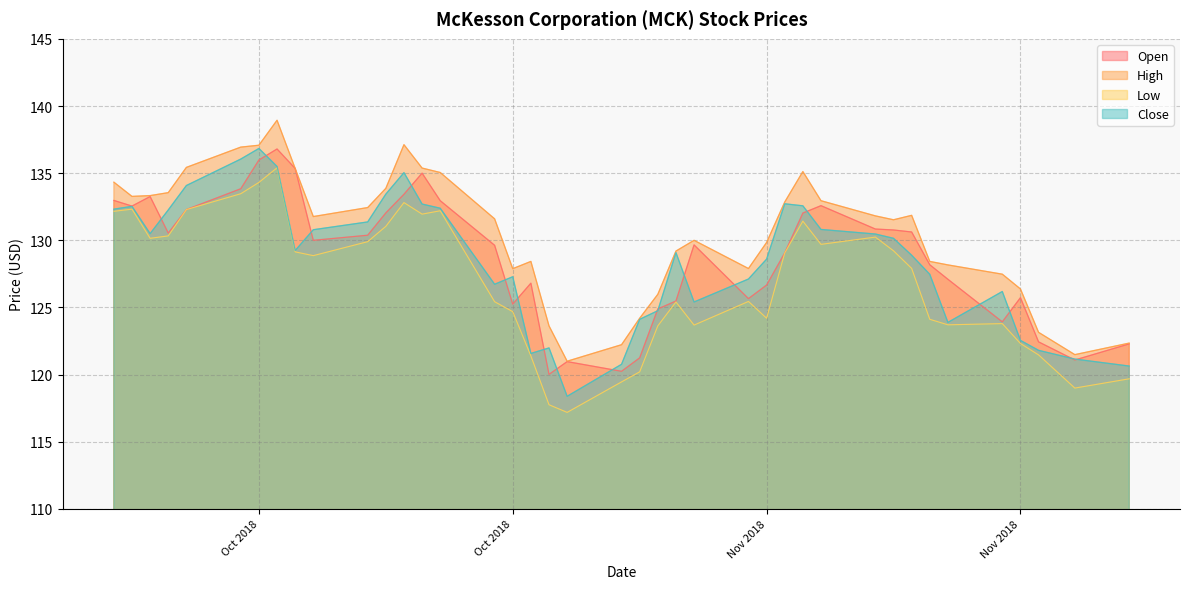

How many interior local peaks does the Low series have?

9